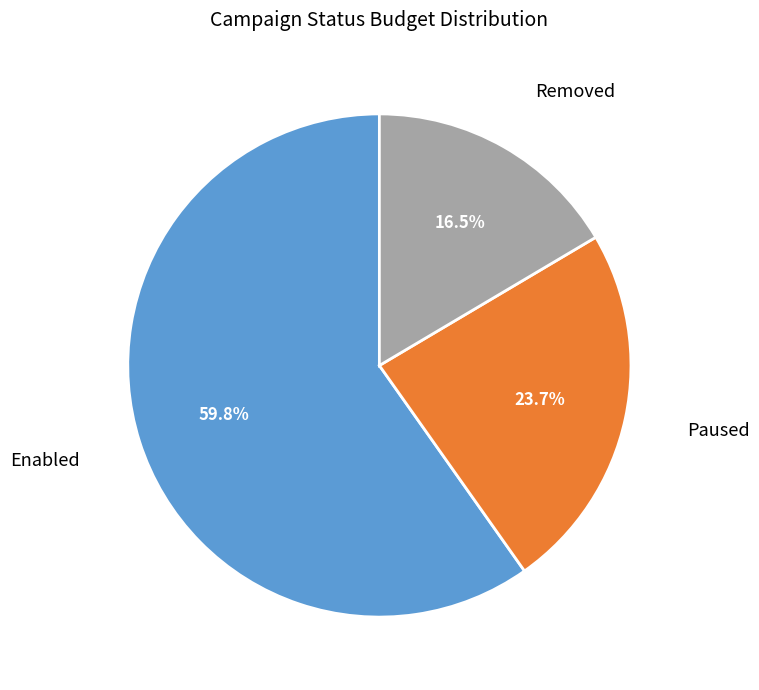

What percentage do Paused and Enabled together represent?

83.5%